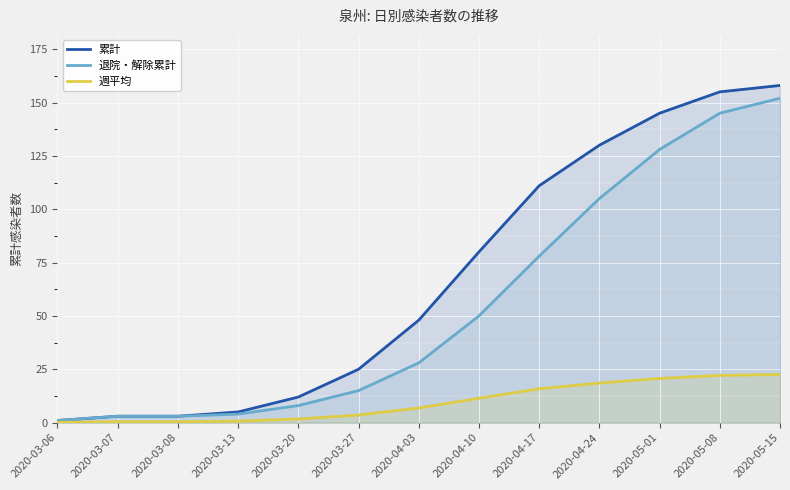

How many data points in 週平均 are above 6?

7